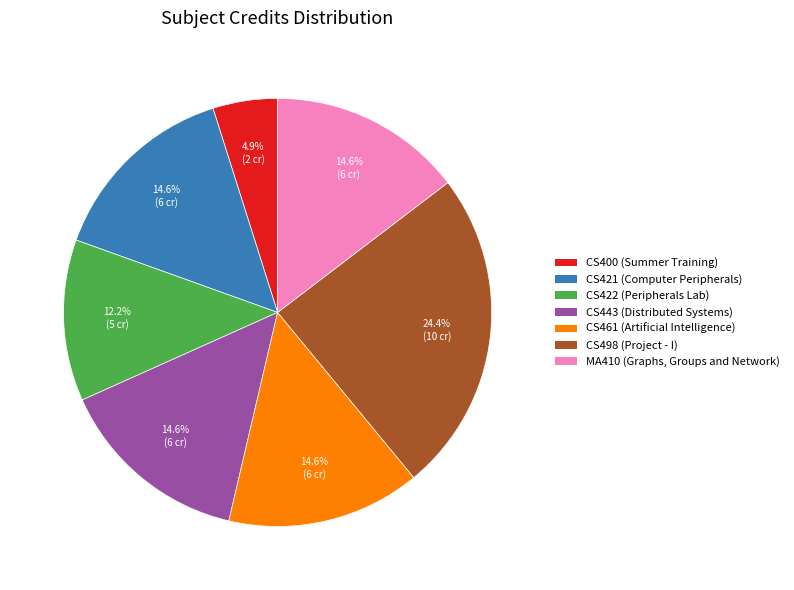

Is there a majority slice in this chart?

No